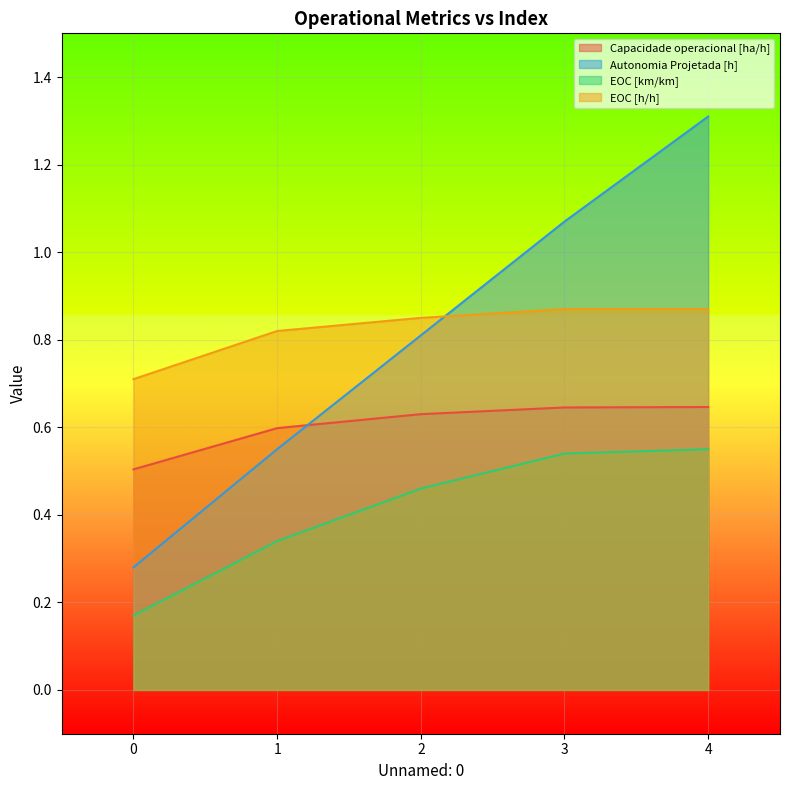

Does the chart display data point markers on the line(s)?

No